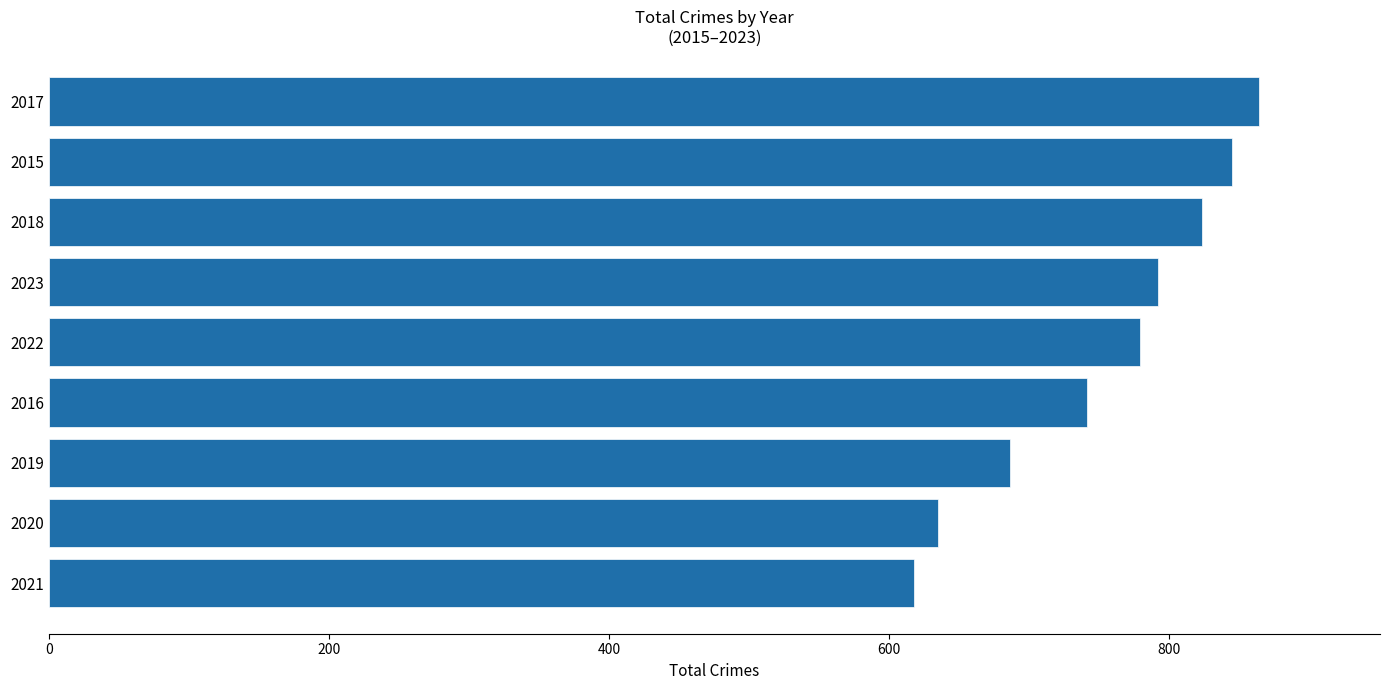

What is the change in value from 2020 to 2015?

+210